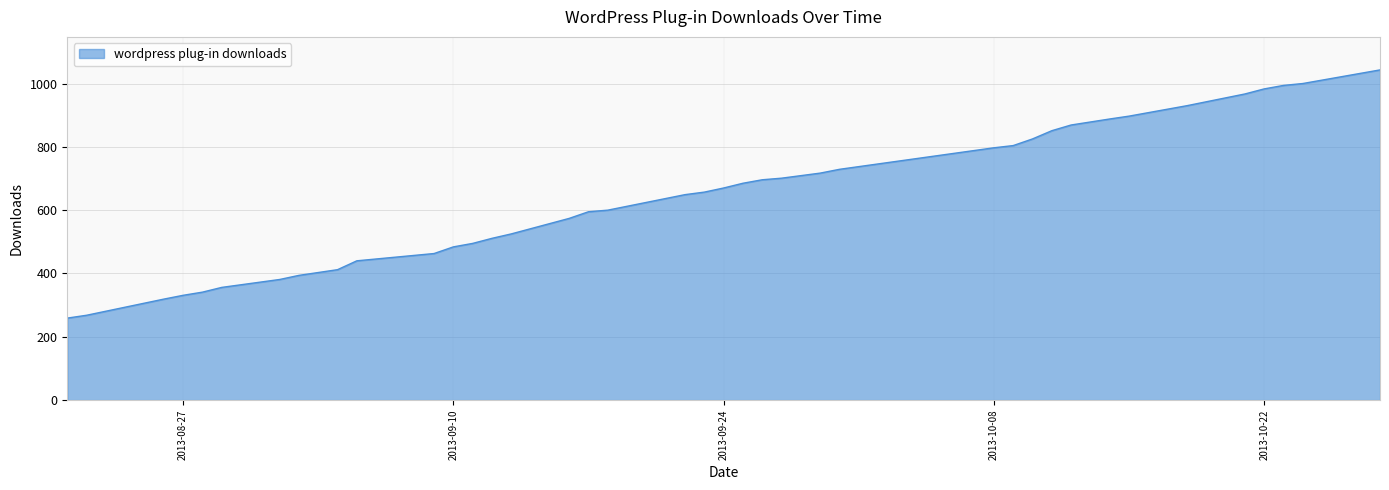

What is the greatest value displayed?

1043